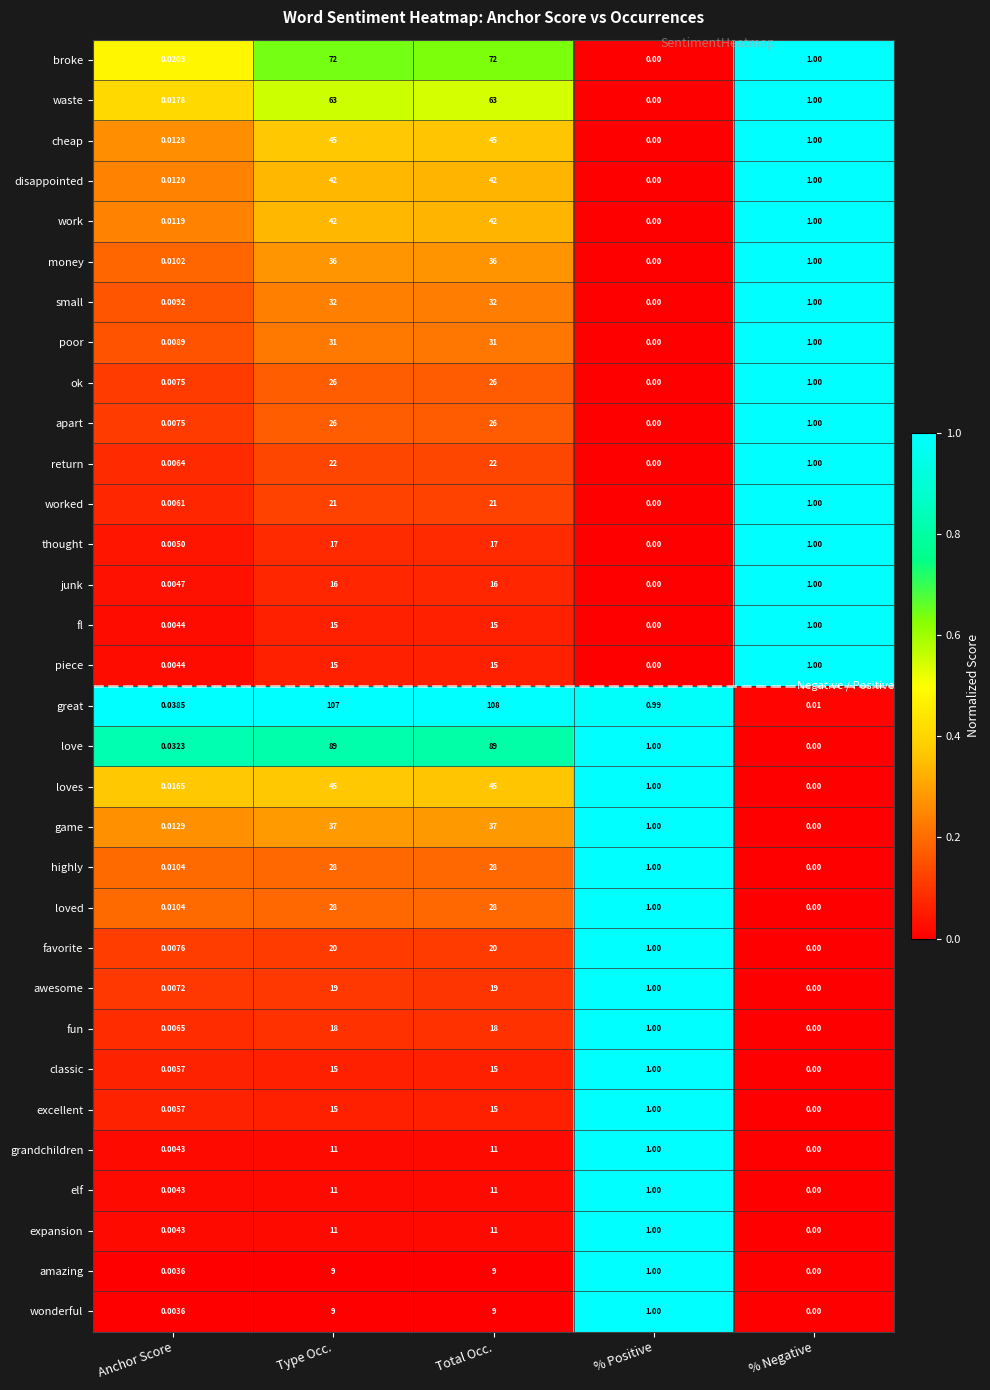

Which category has the highest value across all series?

Total Occ.